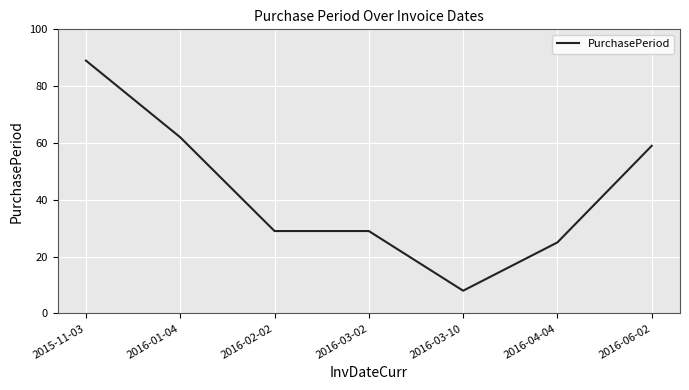

Which category has the highest value across all series?

2015-11-03